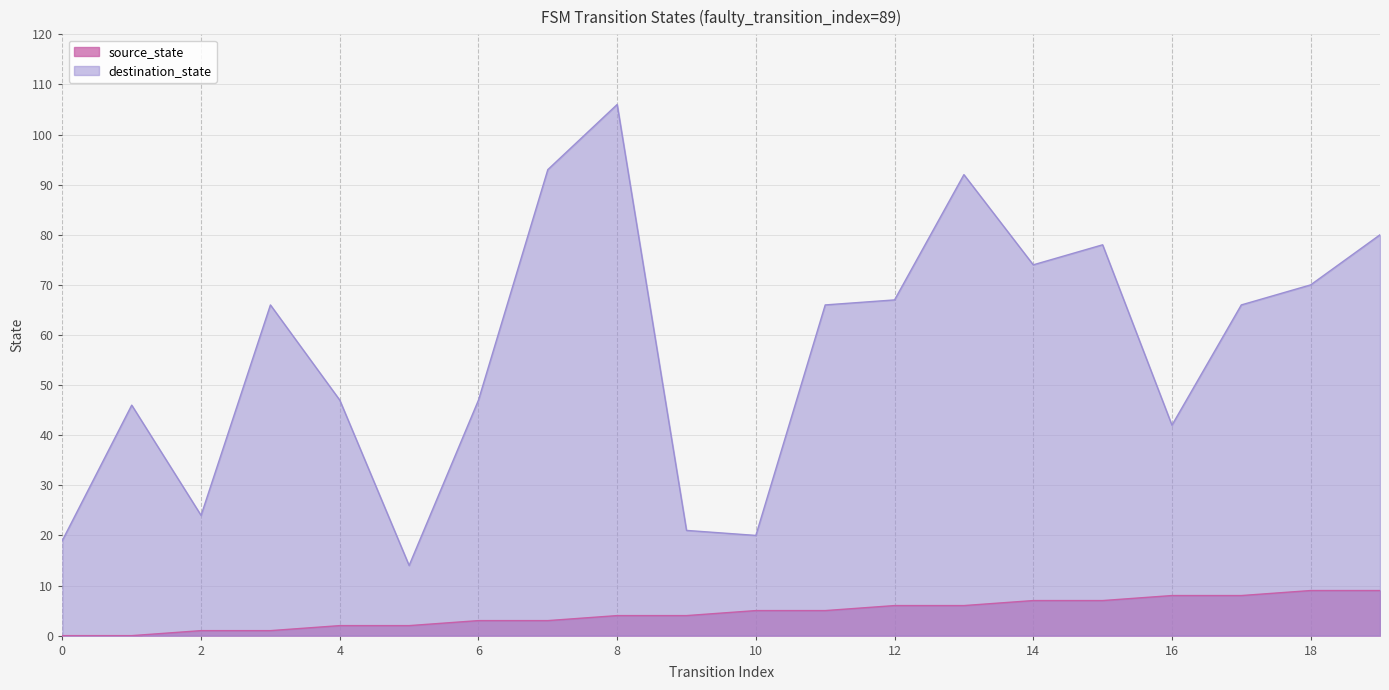

What is the difference between the highest and lowest values at 15?

71